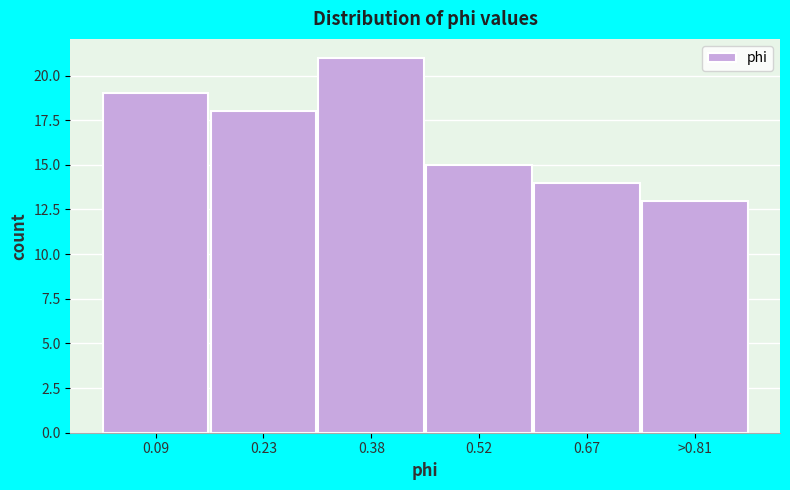

Reading right to left, transcribe all the data shown in this chart.

13	14	15	21	18	19